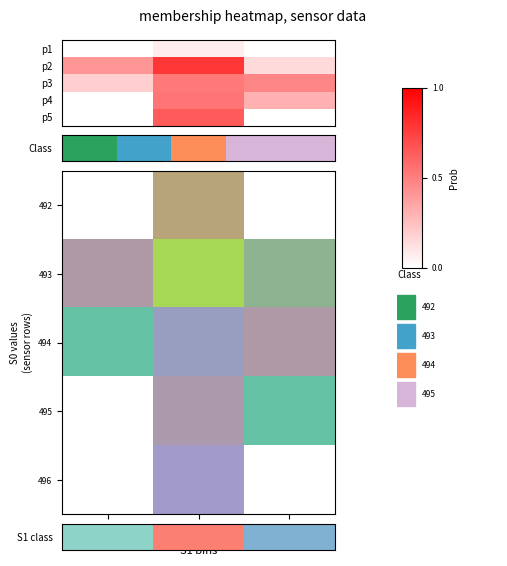

Which series has the largest total across all categories?

493